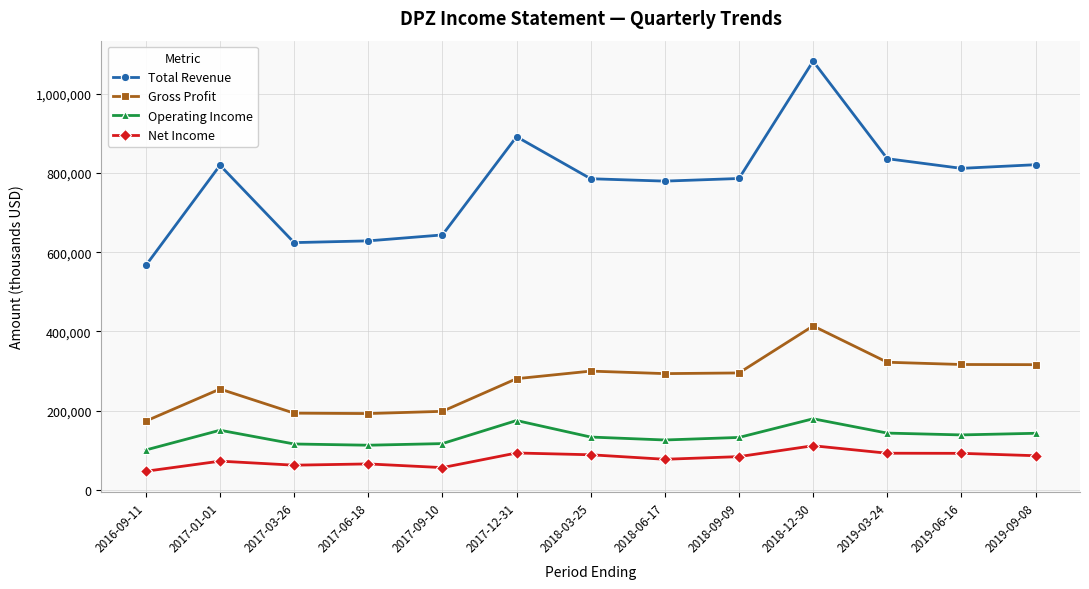

How many series are shown in this chart?

4